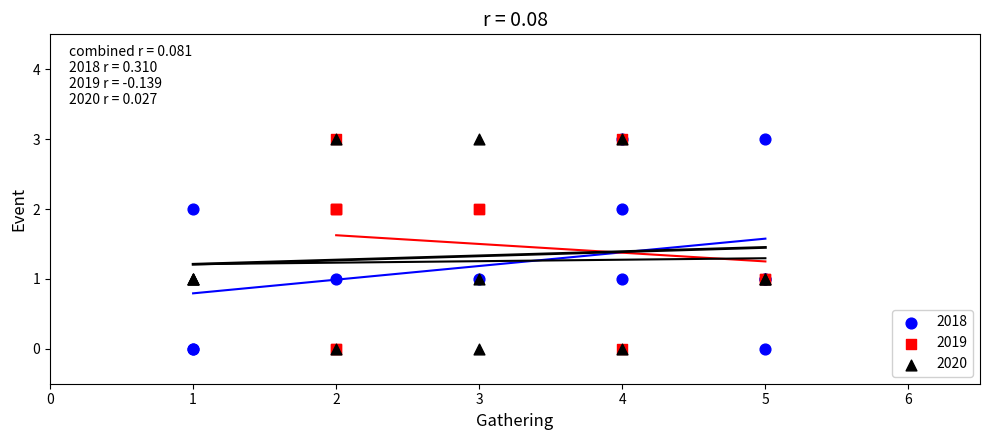

What are all the series names shown in the legend?

2018, 2019, 2020